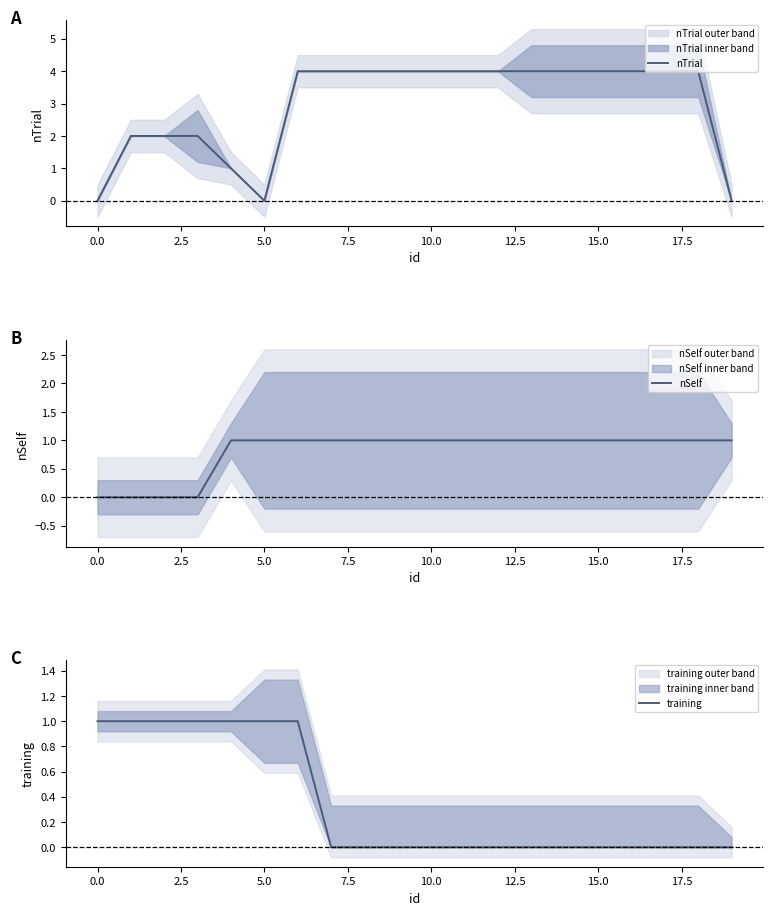

Which has a higher value, 15 or 17?

15